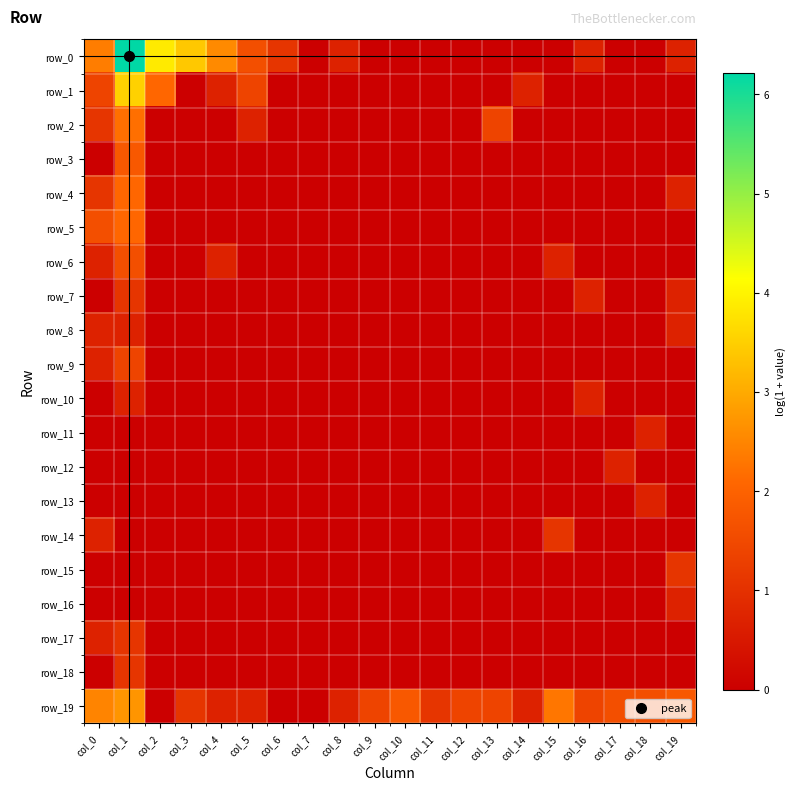

The value of row_16 at col_13 is 0.4. True or false?

False